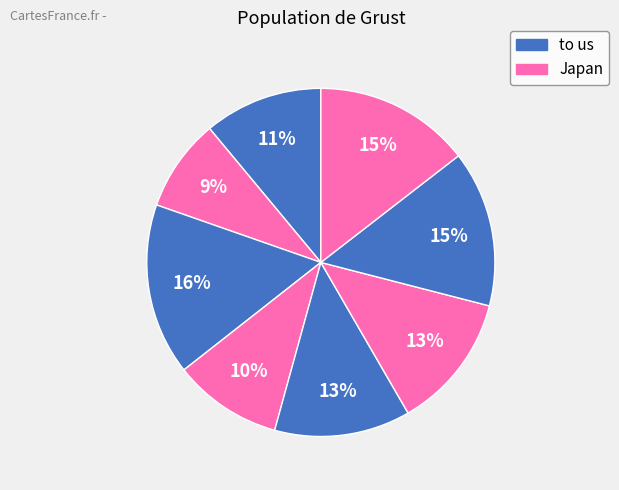

What is the smallest slice in the pie chart?

Japan